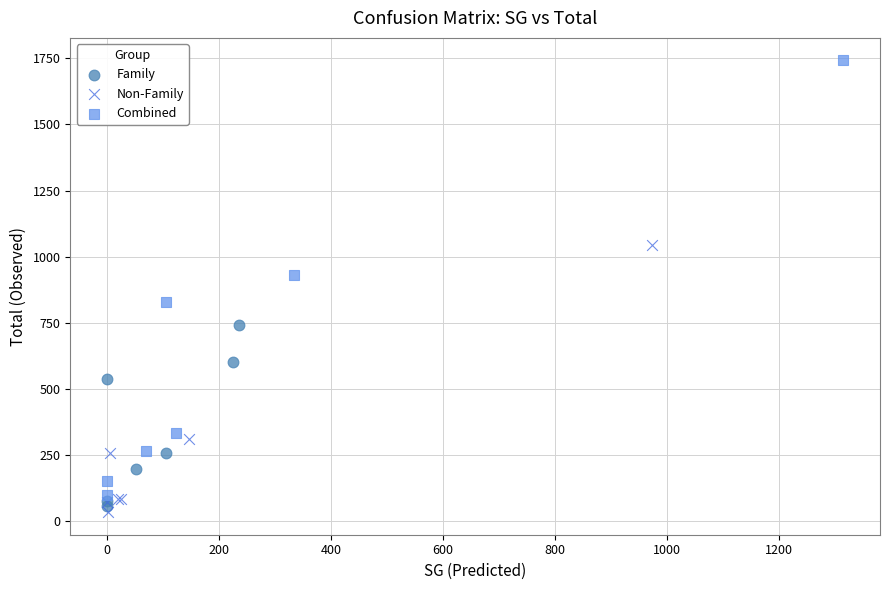

What are all the series names shown in the legend?

Family, Non-Family, Combined